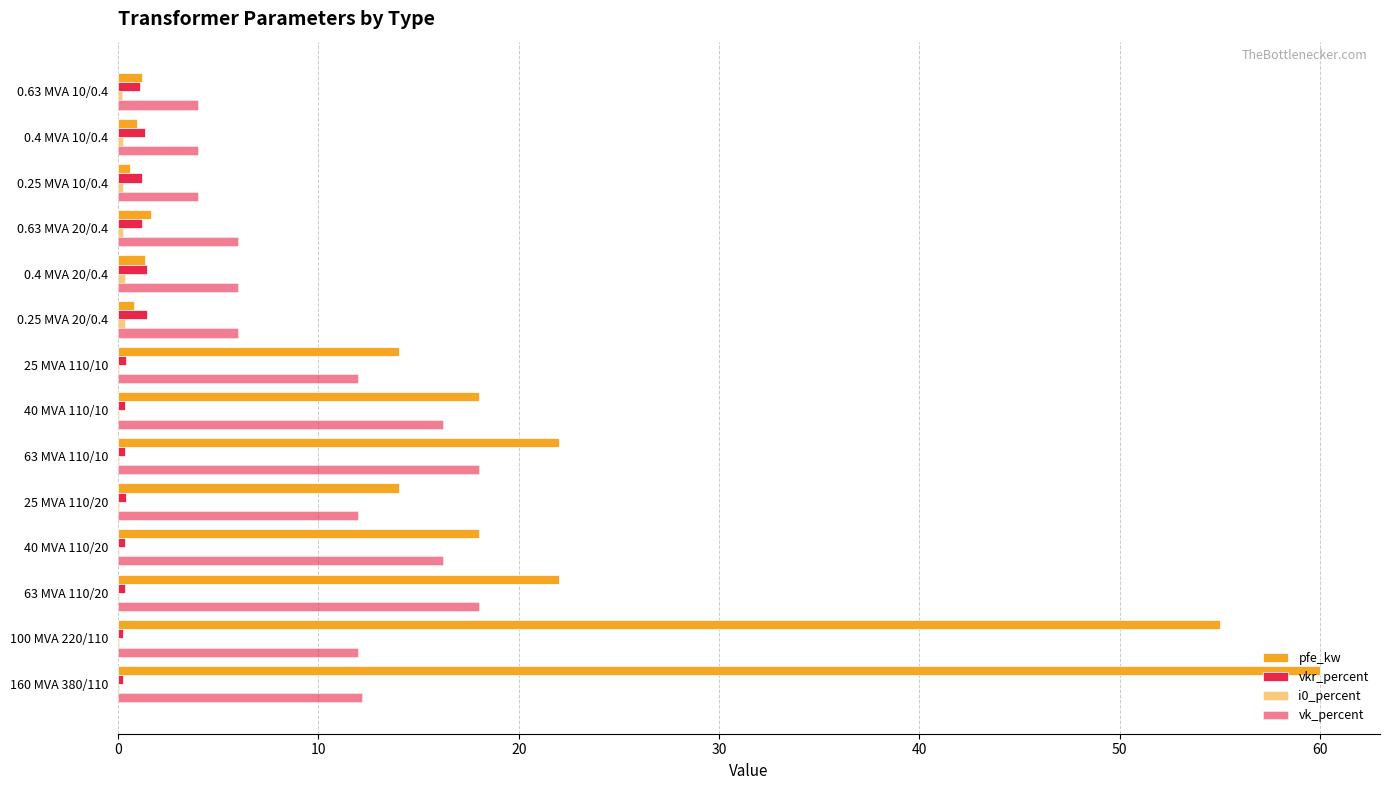

Count the number of data series in this chart.

4